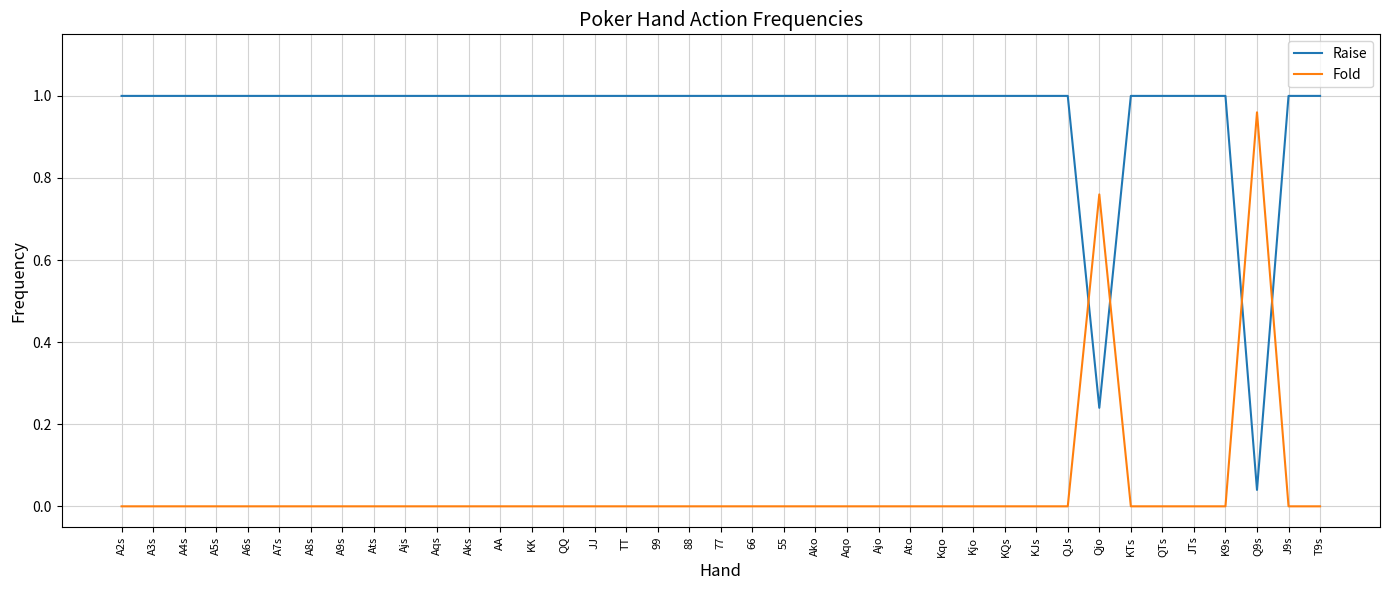

Which category has the lowest value in the Raise series?

Q9s